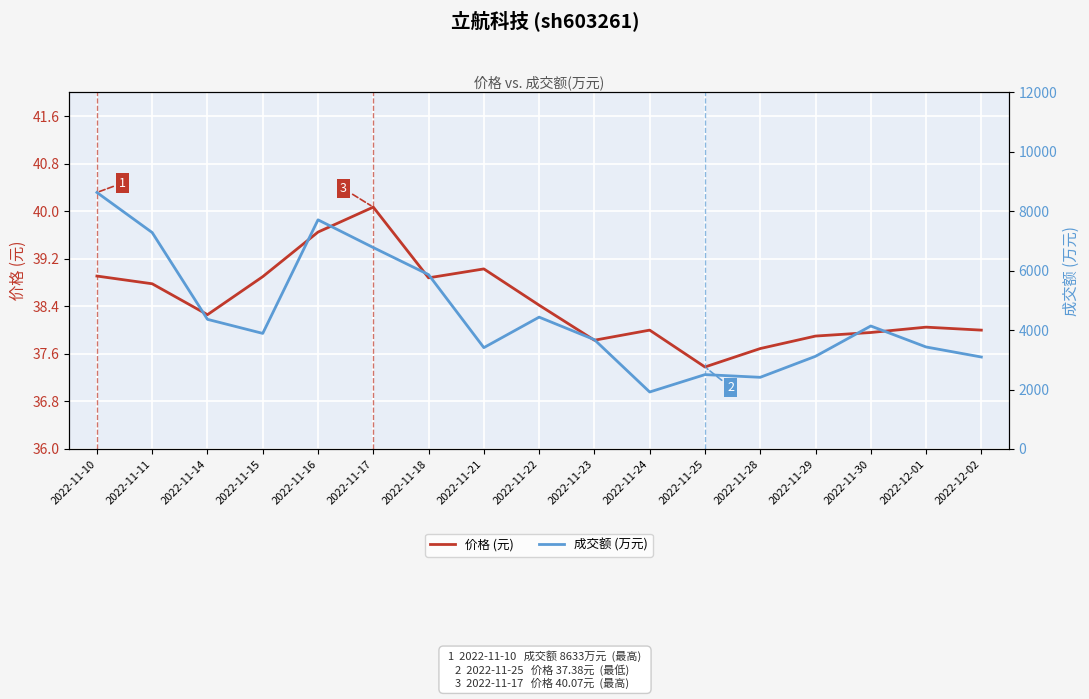

What are all the series names shown in the legend?

价格 (元), 成交额 (万元)